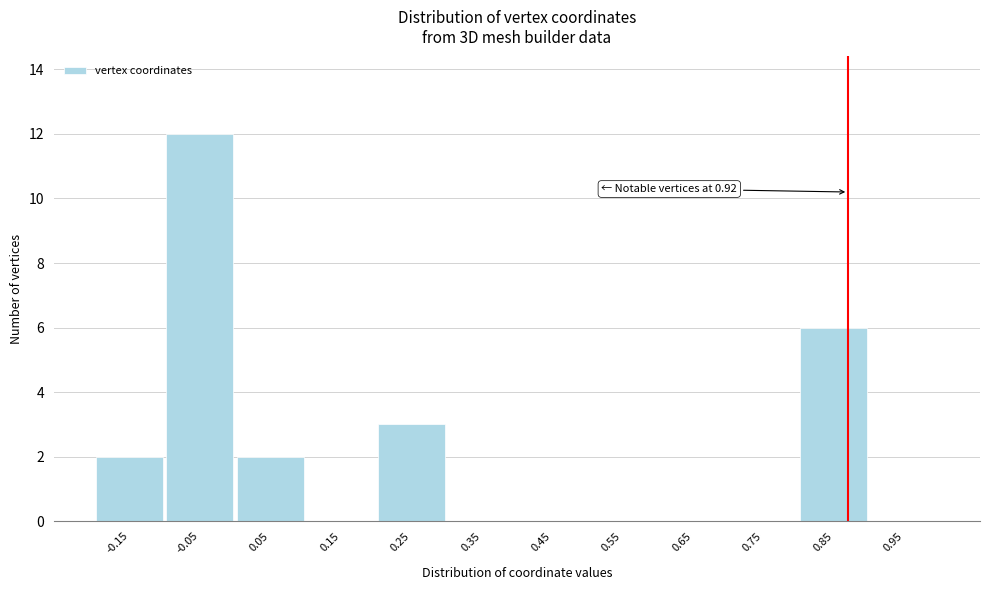

Reading right to left, list all the values displayed in this chart.

0.95=0	0.85=6	0.75=0	0.65=0	0.55=0	0.45=0	0.35=0	0.25=3	0.15=0	0.05=2	-0.05=12	-0.15=2